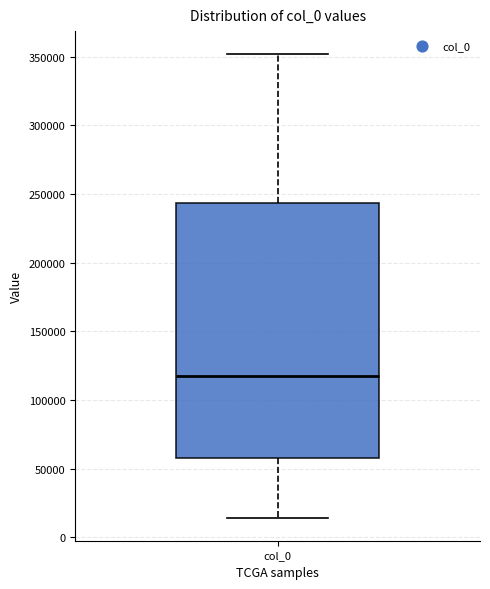

Where does the median line of the box for col_0 sit on the y-axis? The values are not printed on the chart, so give them approximately, as read against the axis.

120000